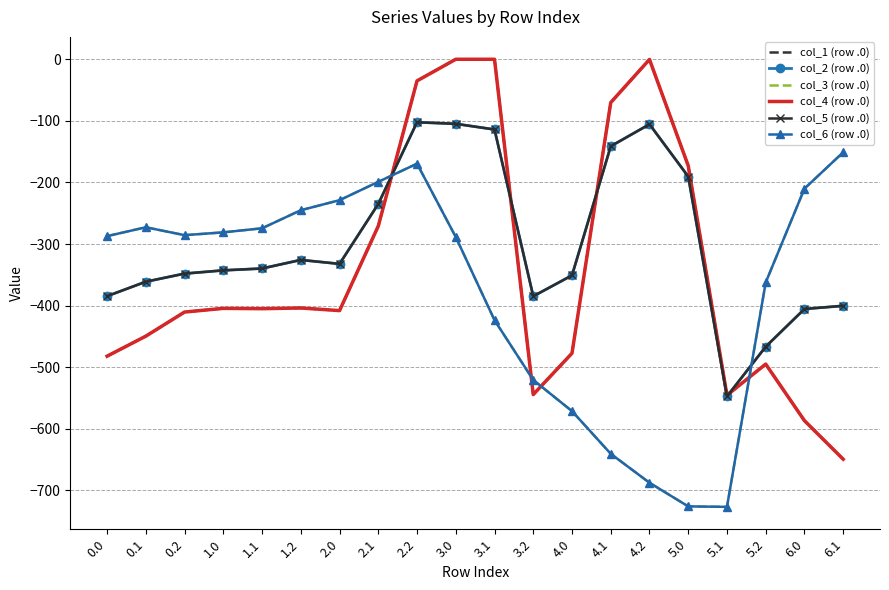

In col_4 (row .0), how many points are lower than both neighbors (excluding endpoints)?

4